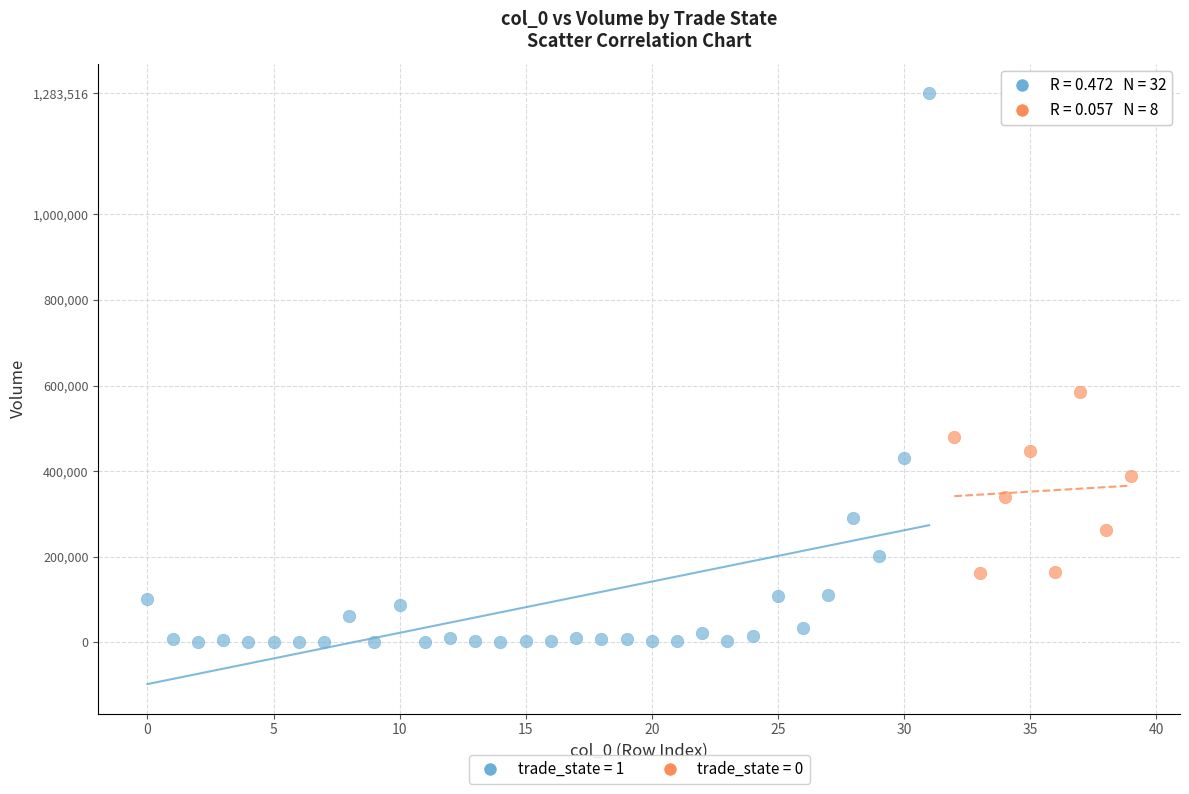

Which series has the largest Y range (max minus min)?

trade_state = 1